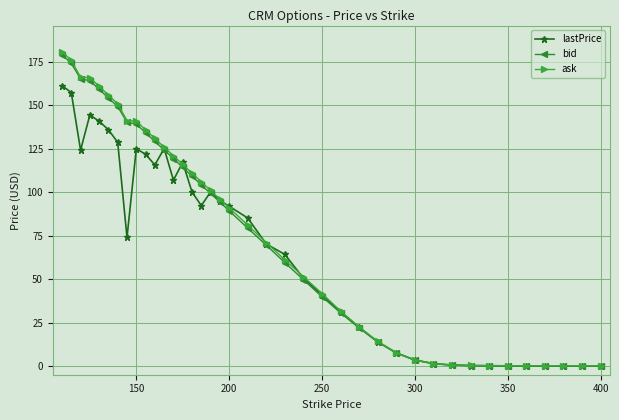

Which series has the widest spread of values?

ask